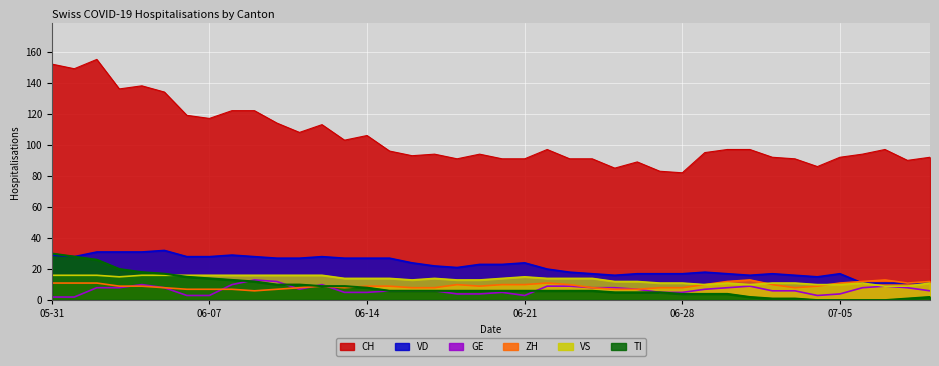

Which series ends up on top after the final intersection of TI and GE?

GE